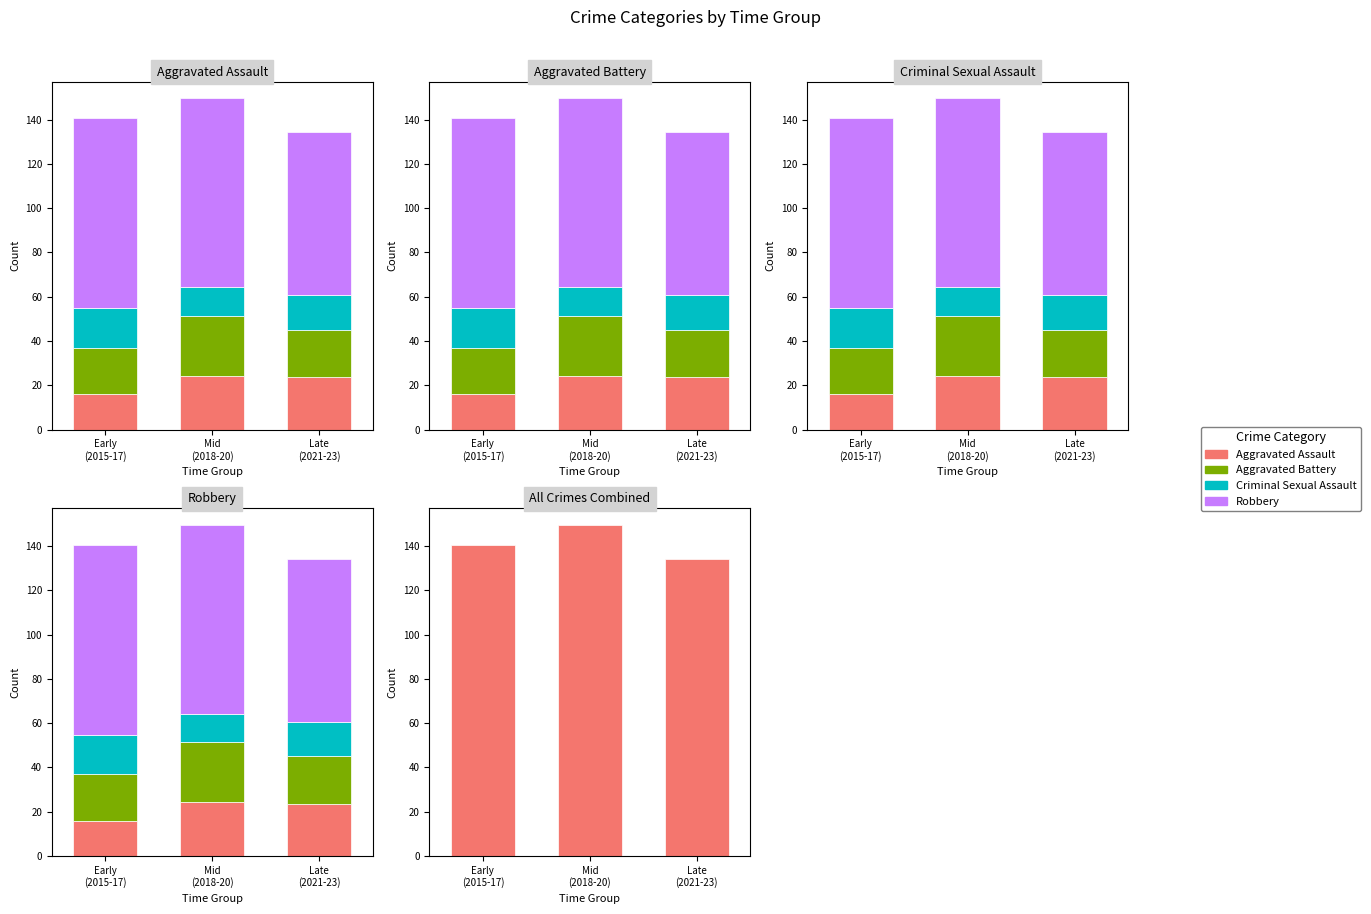

True or false: Criminal Sexual Assault has a value of 22.5 at Mid
(2018-20).

False